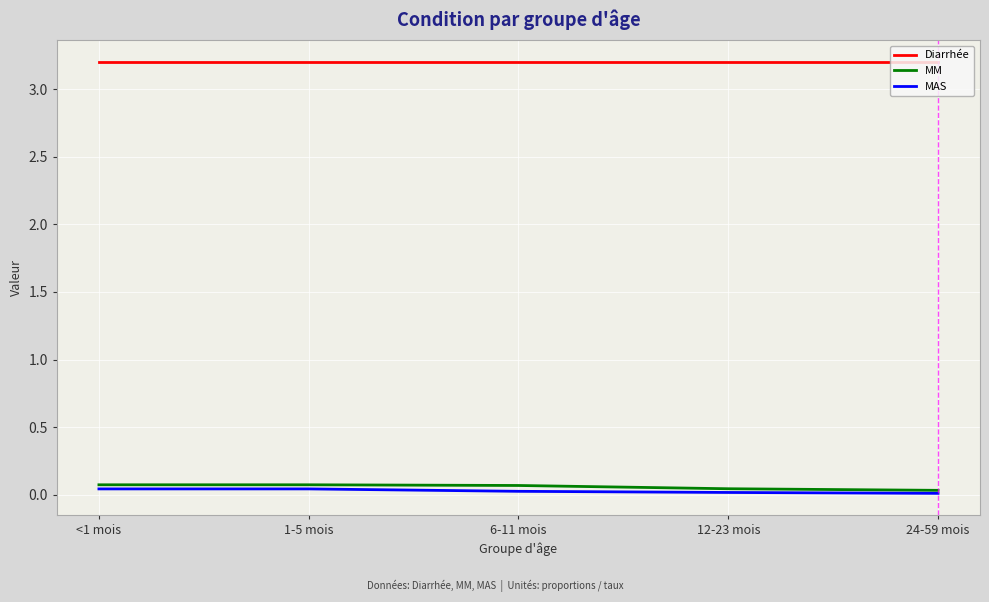

What is the greatest value displayed?

3.2